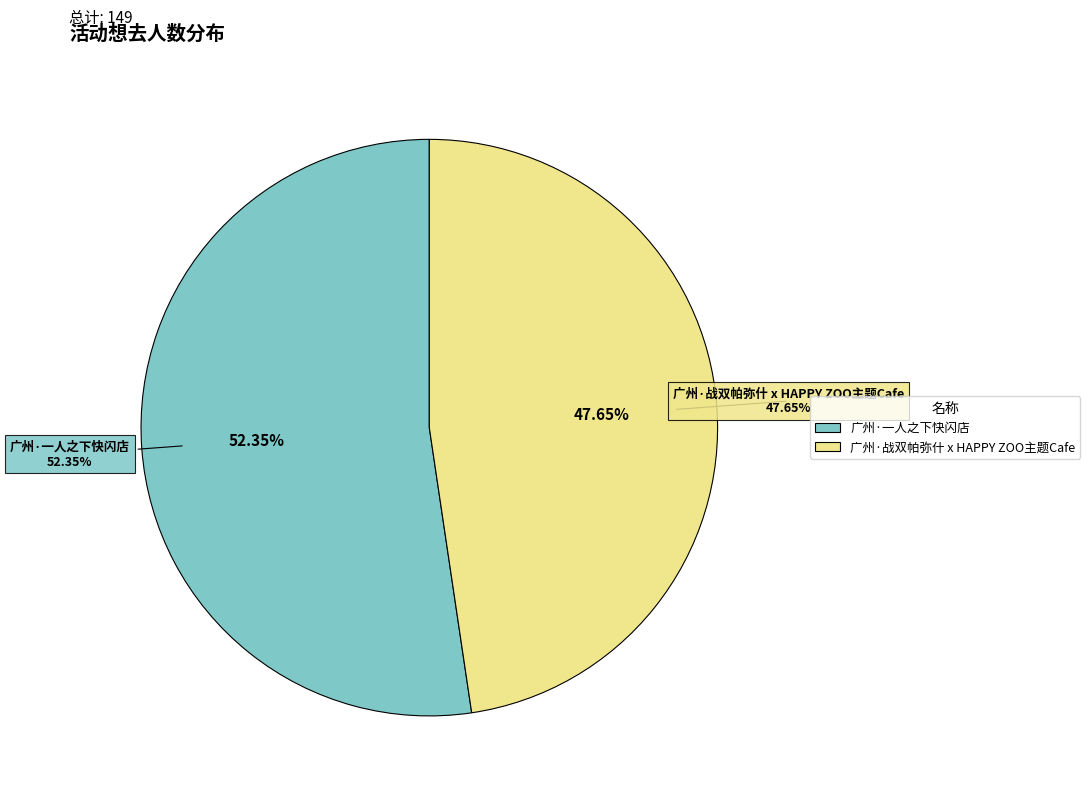

To the nearest percent, what is the average slice percentage?

50%